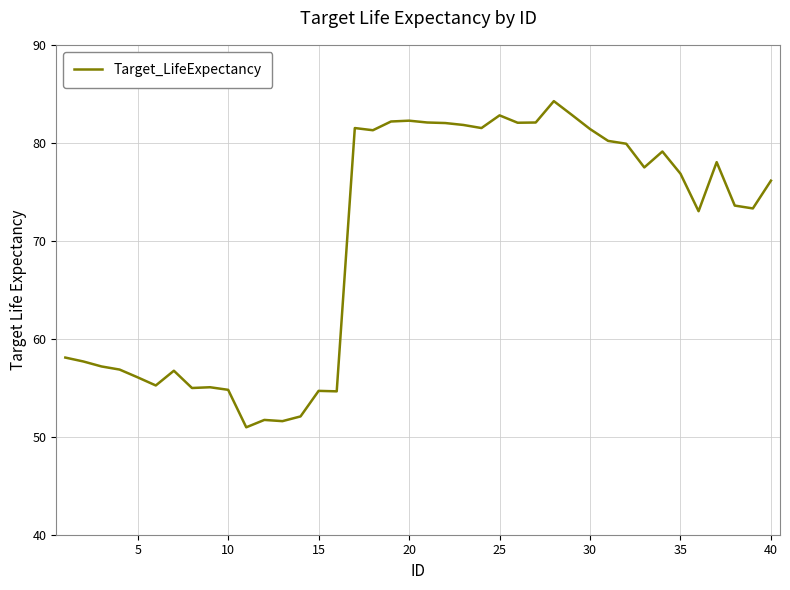

What is the minimum value shown in the chart?

51.0